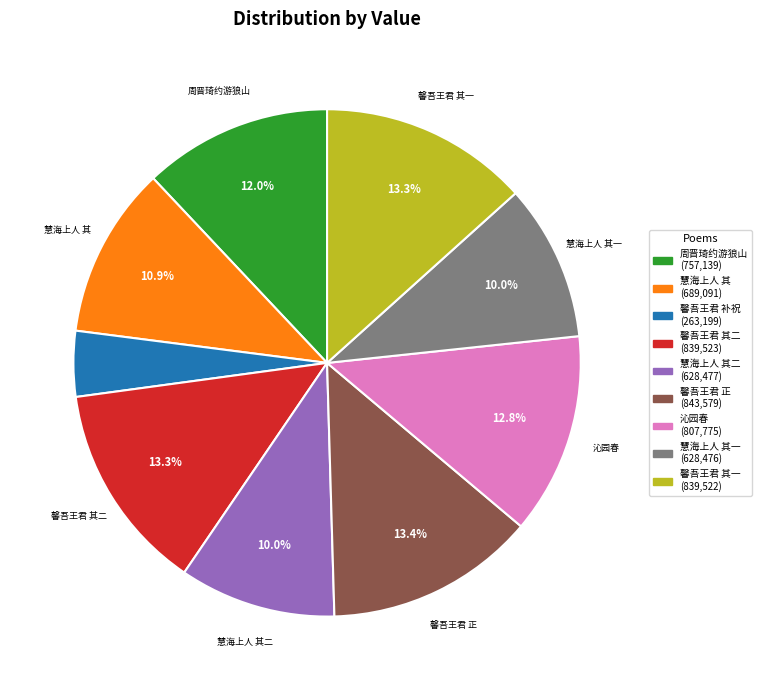

Is there a majority slice in this chart?

No